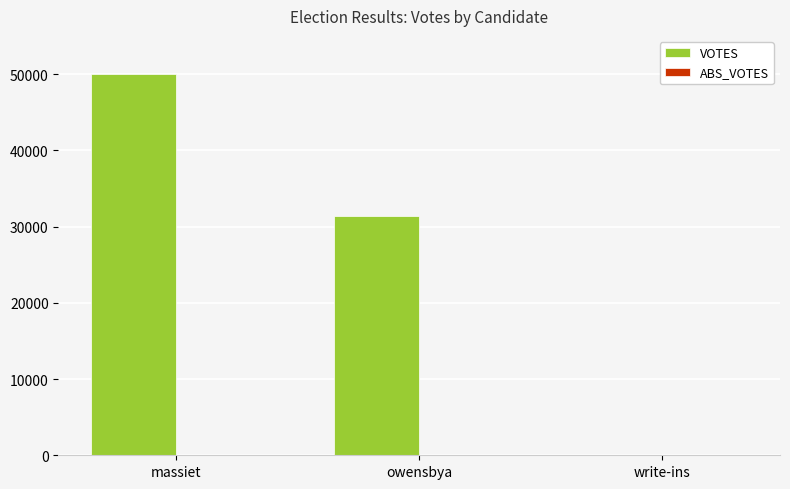

At which label is the value closest to 24991?

owensbya